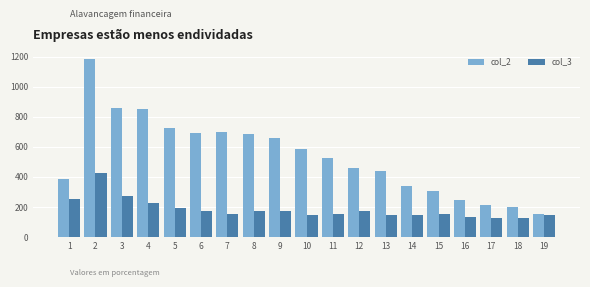

Which series has the widest spread of values?

col_2